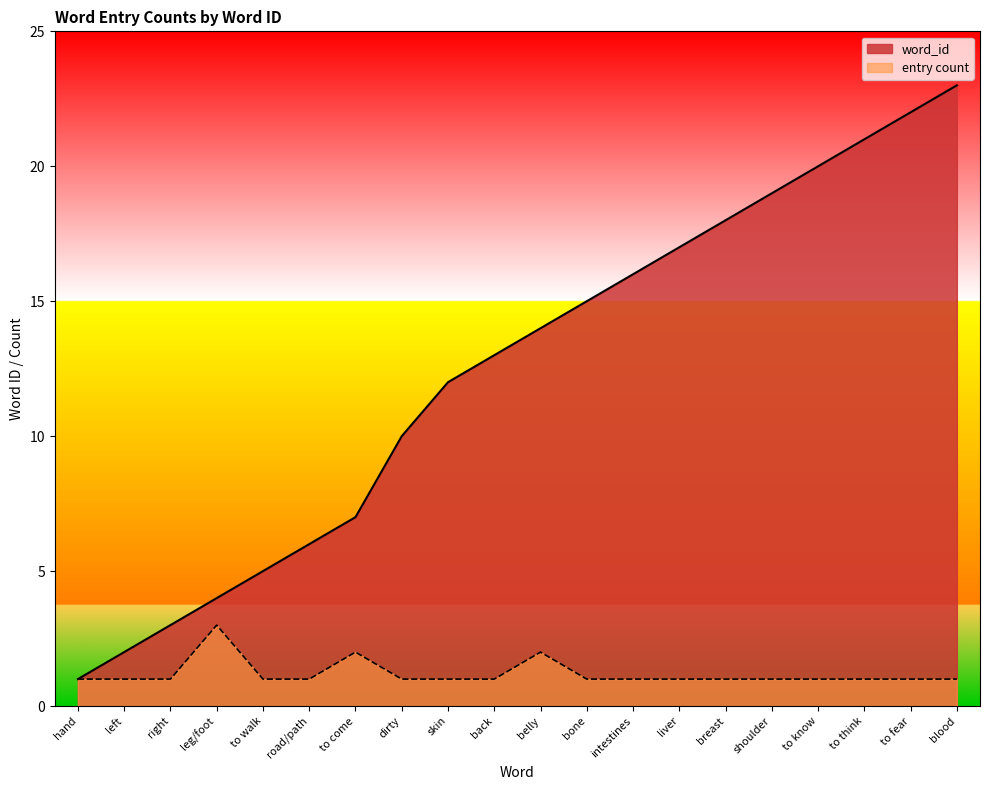

List the labels in order of value, largest first.

blood, to fear, to think, to know, shoulder, breast, liver, intestines, bone, belly, back, skin, dirty, to come, road/path, to walk, leg/foot, right, left, hand